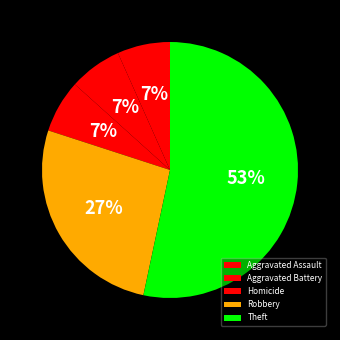

How many segments does this pie chart have?

5